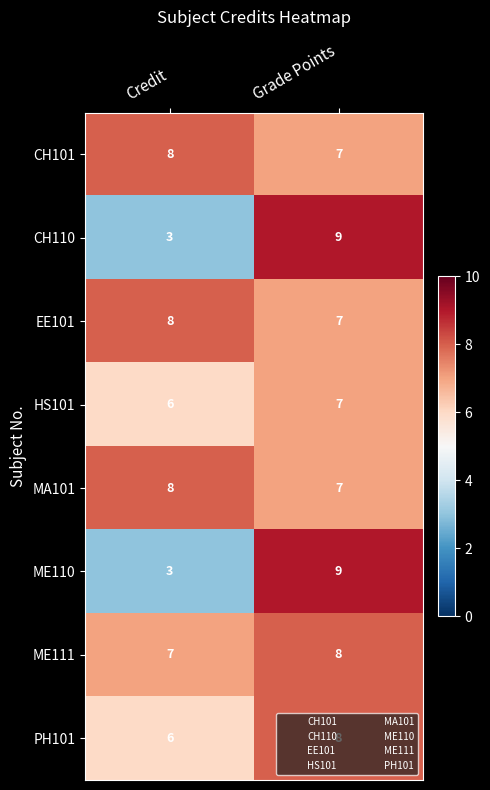

Which category has the highest value in the CH101 series?

Credit